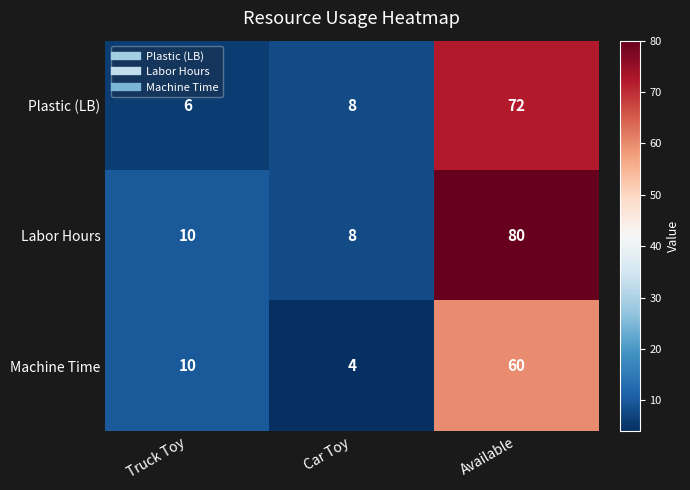

Reading left to right, extract all data points from this chart.

Plastic (LB): 6	8	72
Labor Hours: 10	8	80
Machine Time: 10	4	60